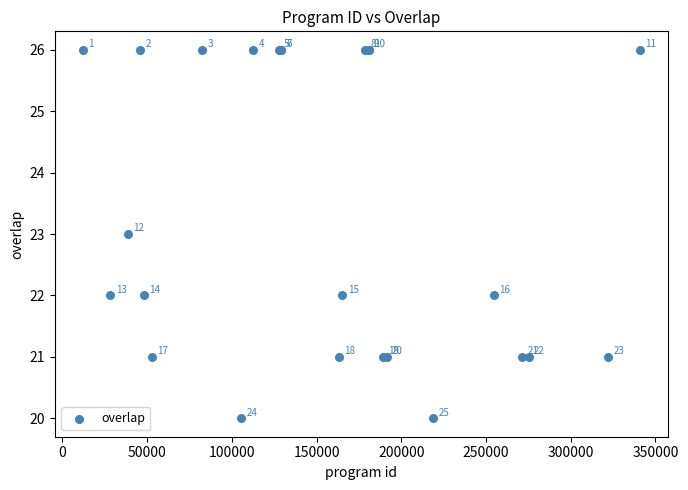

What Y value in the scatter plot is closest to 23?

23